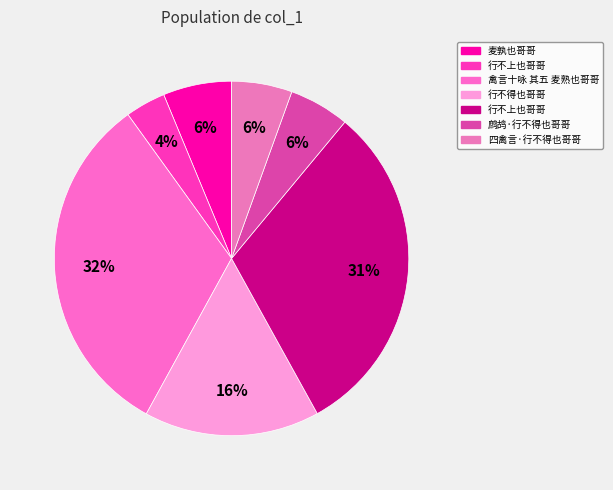

To the nearest percent, what is the average slice percentage?

14%